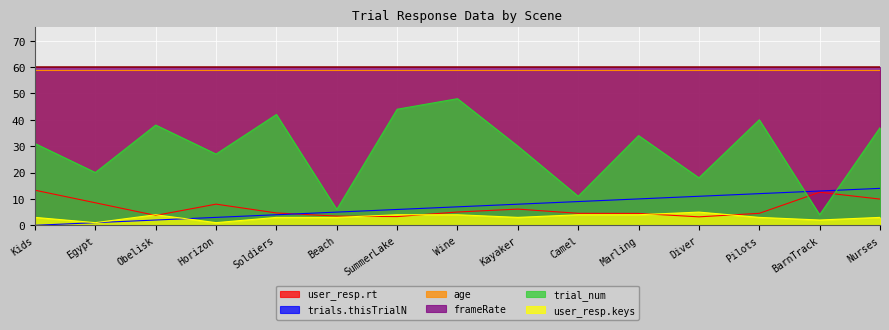

Is it true that trial_num equals 2.0 at Beach?

False